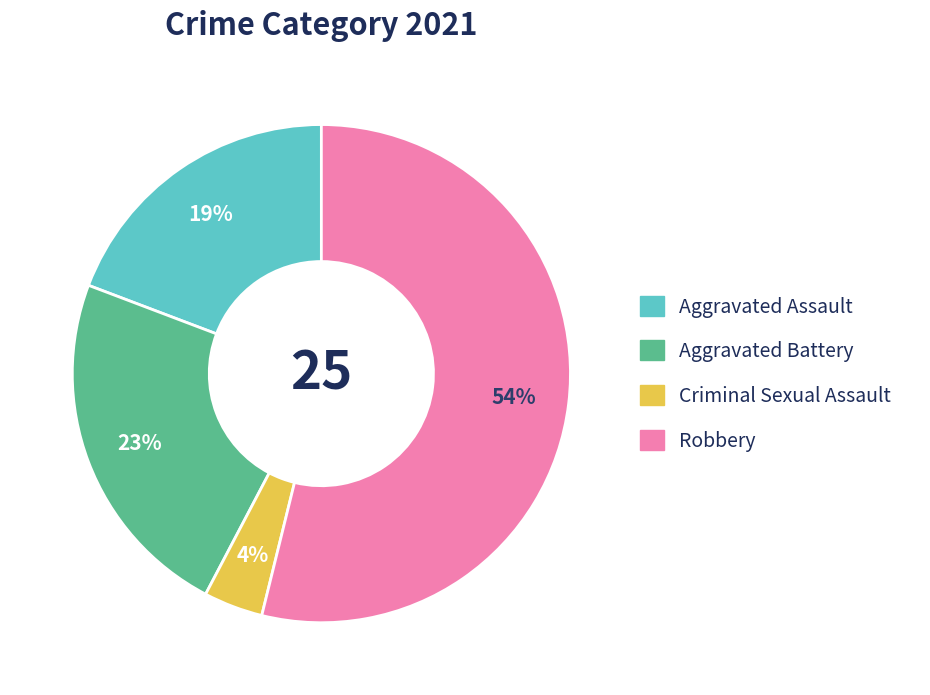

To the nearest percent, what is the average slice percentage?

25%